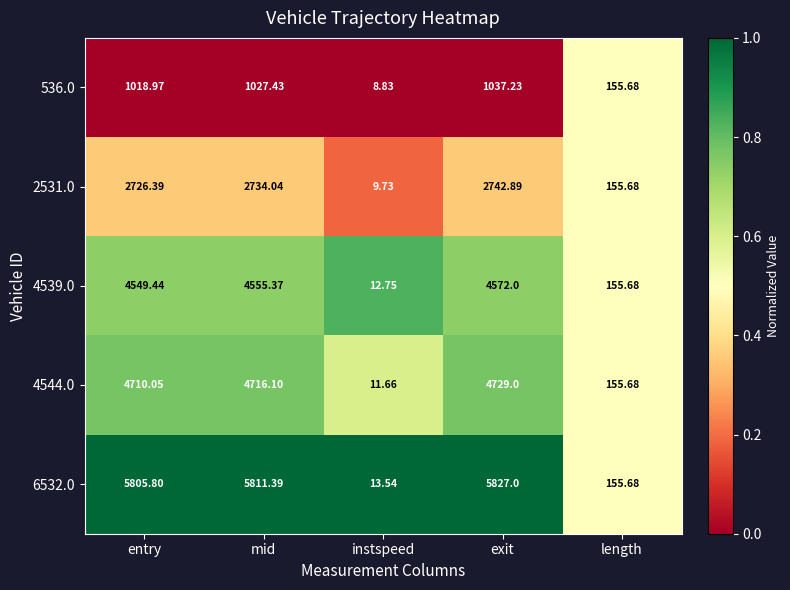

At which category is the sum across all series the highest?

exit